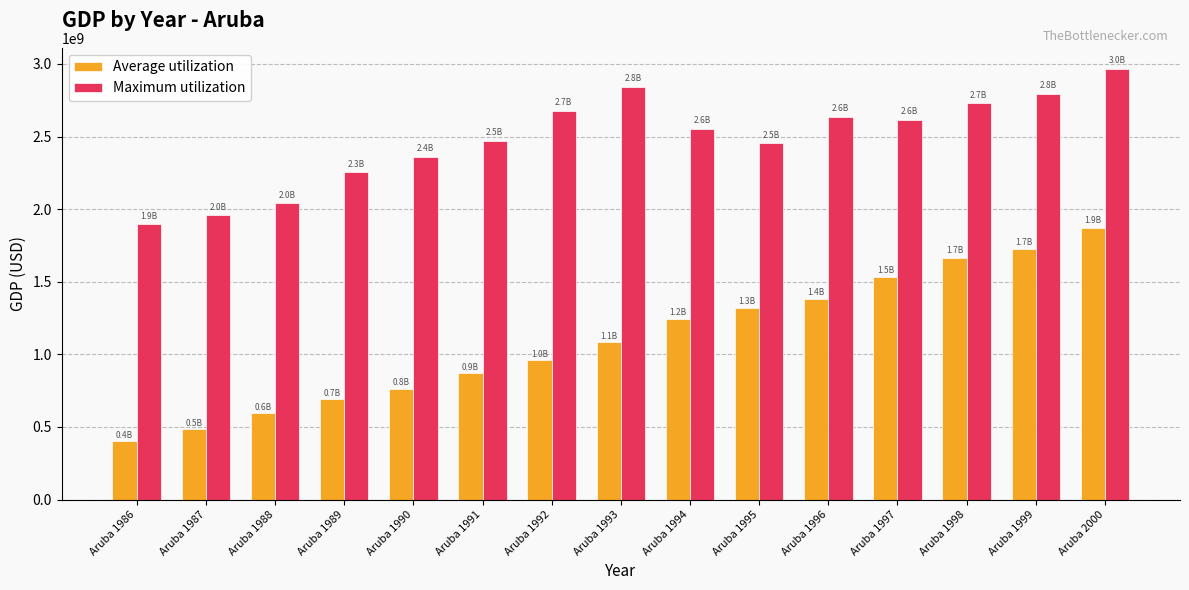

What is the sum of the Average utilization values at Aruba 1995 and Aruba 1994?

2566480446.9